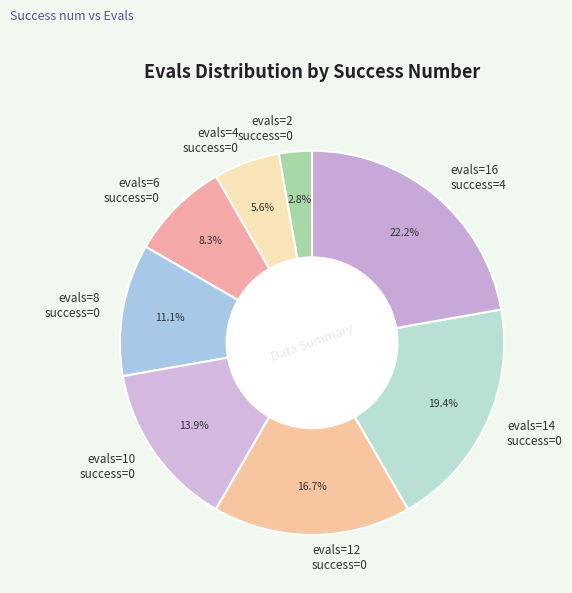

Is there a majority slice in this chart?

No